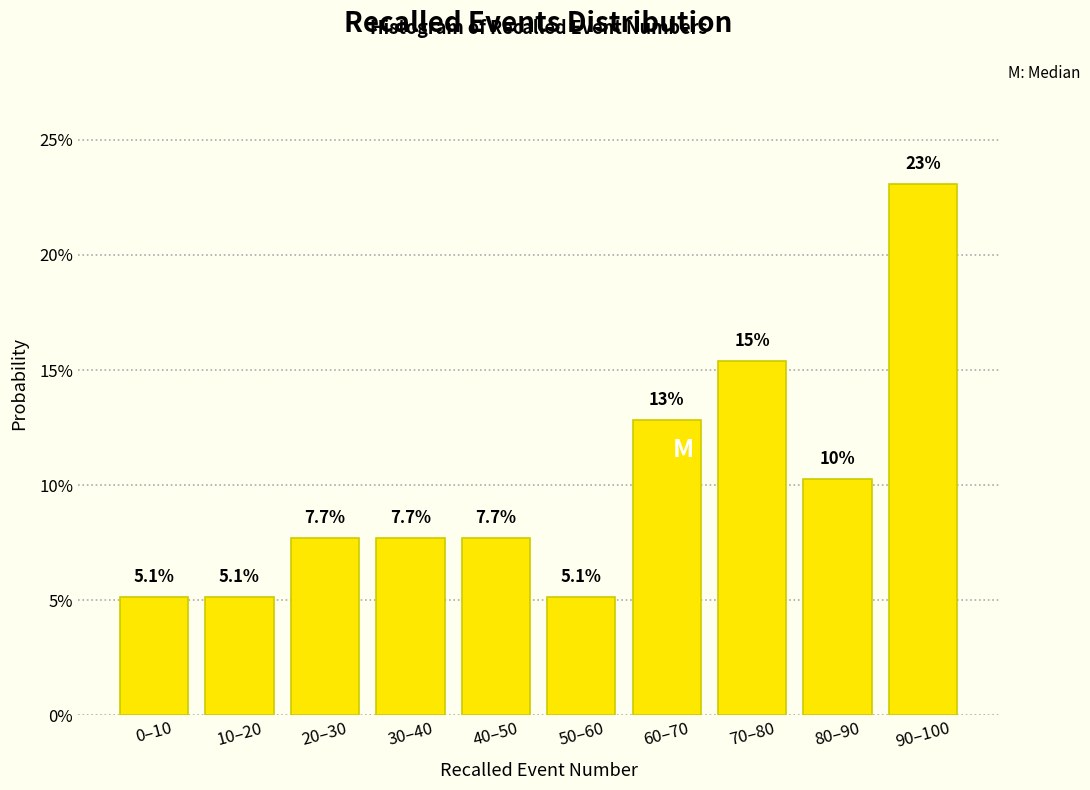

Reading right to left, extract all data points from this chart.

90–100=23.1	80–90=10.3	70–80=15.4	60–70=12.8	50–60=5.1	40–50=7.7	30–40=7.7	20–30=7.7	10–20=5.1	0–10=5.1